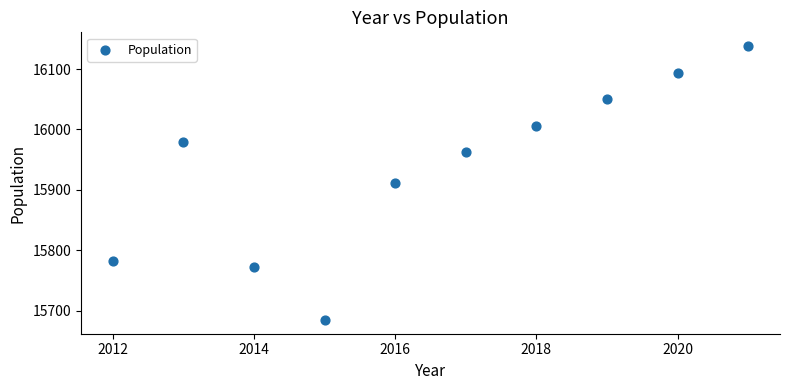

What is the average X value?

2016